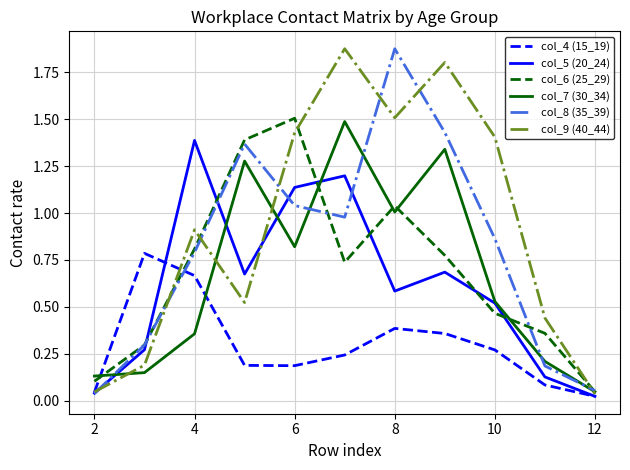

True or false: col_6 (25_29) and col_5 (20_24) cross at least once.

True